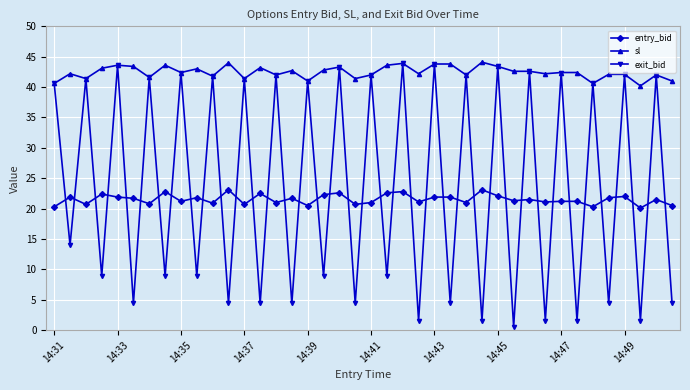

What is the value of the exit_bid point at the 2nd from the left?

14.0